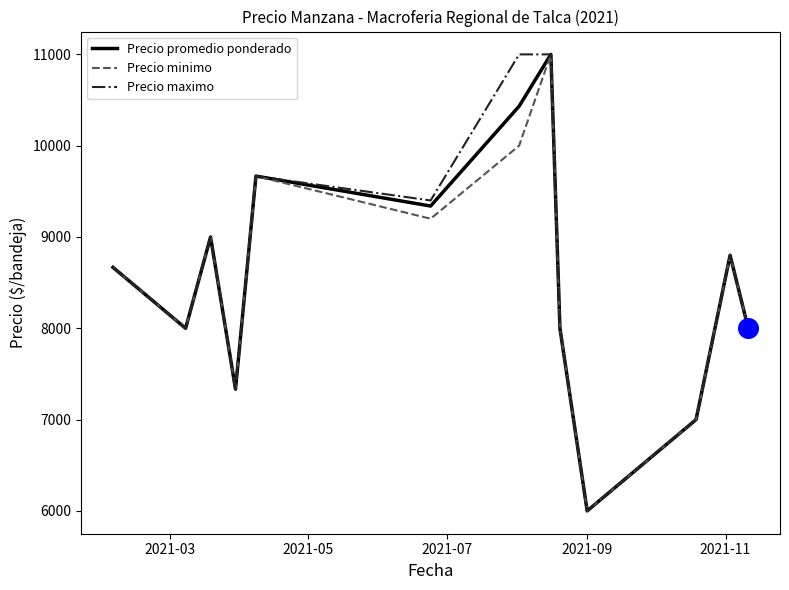

What are all the series names shown in the legend?

Precio promedio ponderado, Precio minimo, Precio maximo